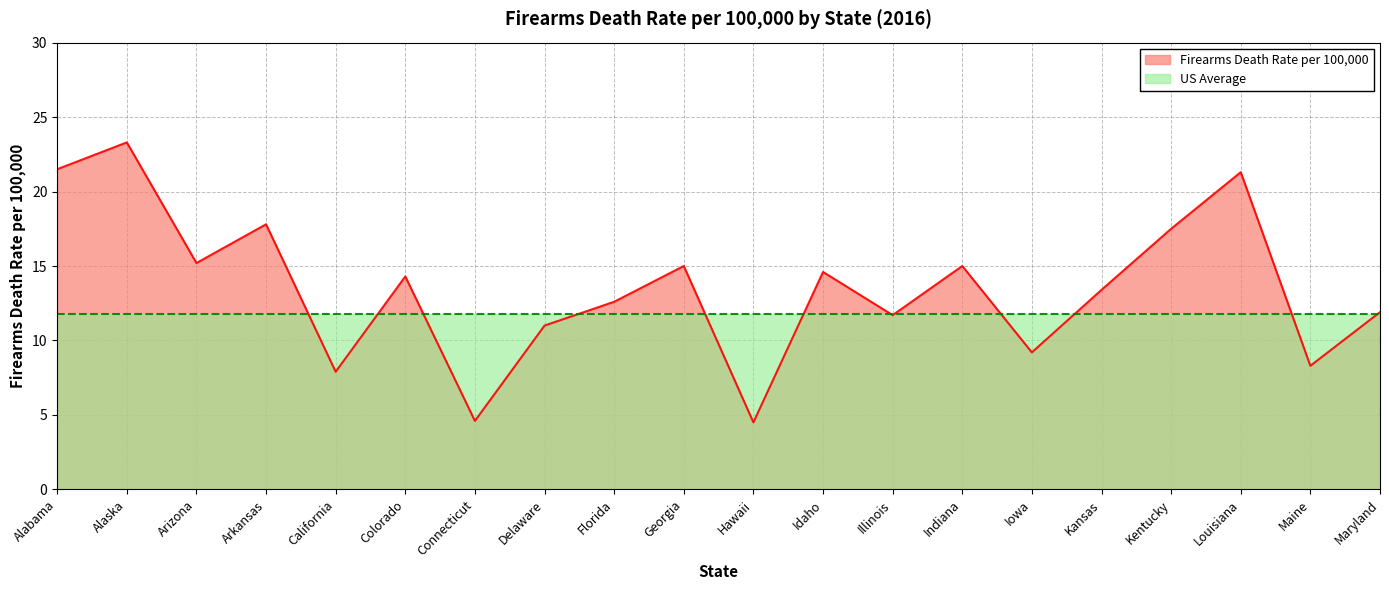

What is the smallest value displayed?

4.5